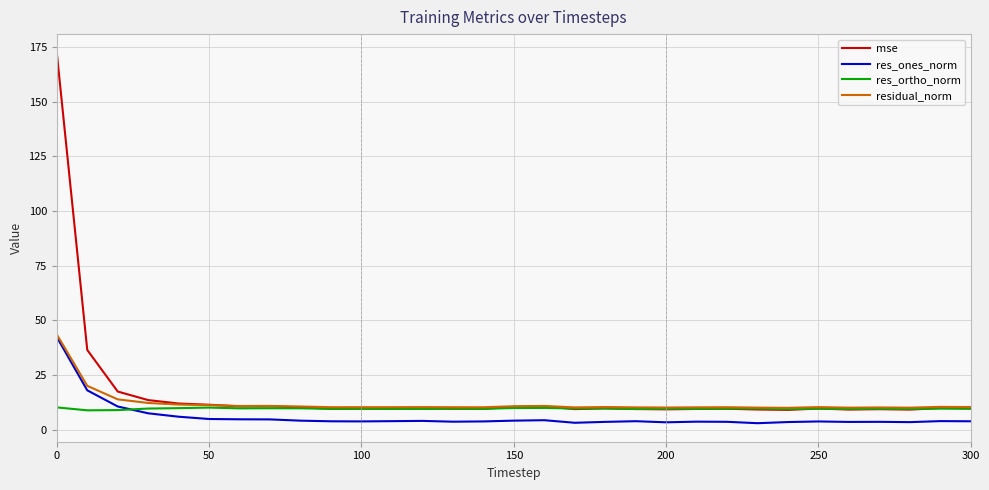

What is the sum of all residual_norm values?

370.0